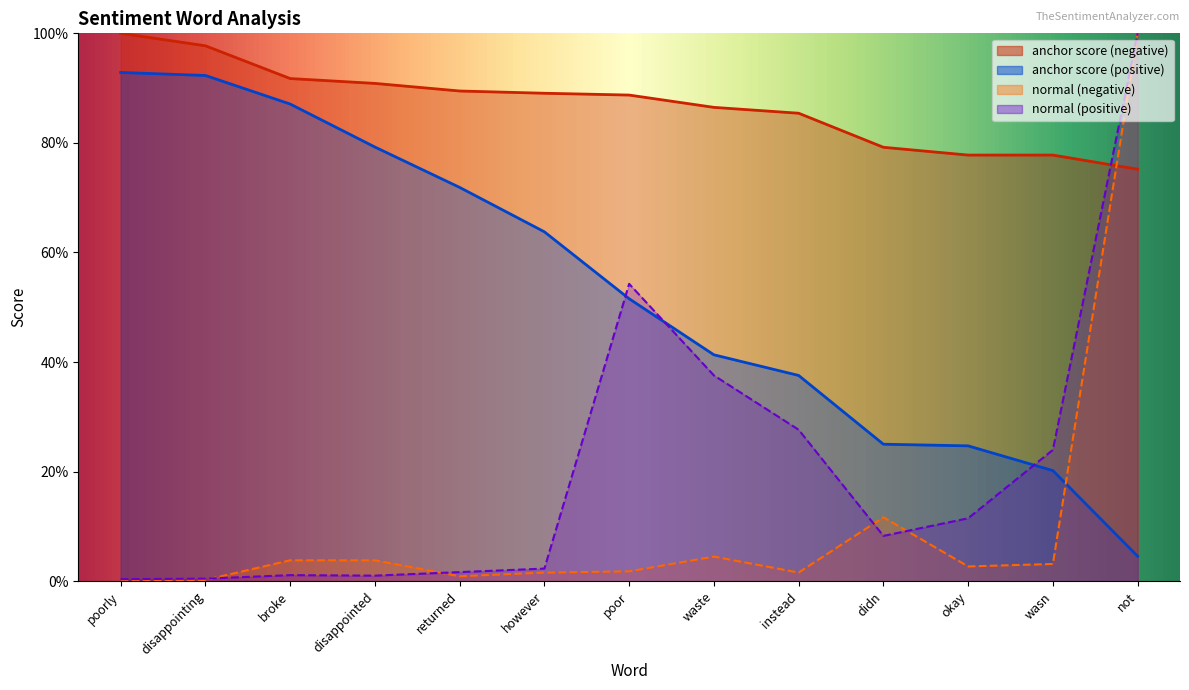

Is it true that normal (negative) equals 0.0 at waste?

False